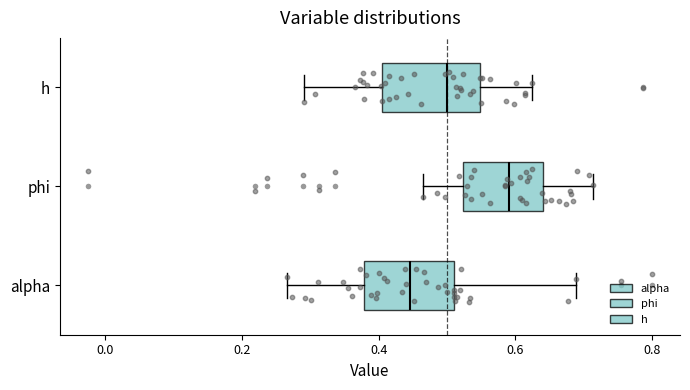

Where does the median line of the box for h sit on the x-axis? The values are not printed on the chart, so give them approximately, as read against the axis.

0.50